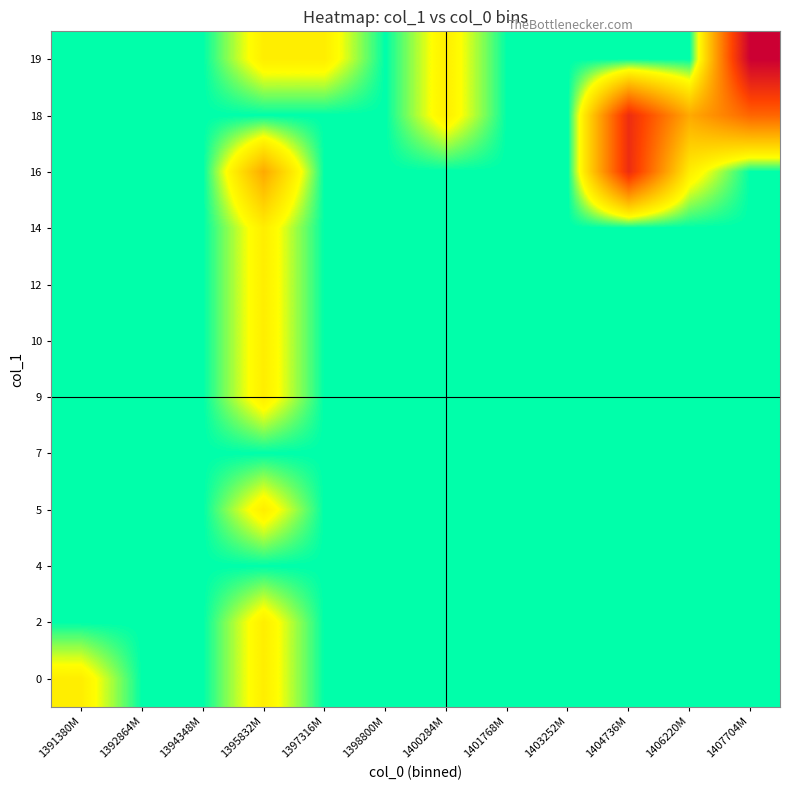

Reading right to left, transcribe all the data shown in this chart.

19: 1407704M=5	1406220M=0	1404736M=0	1403252M=0	1401768M=0	1400284M=1	1398800M=0	1397316M=1	1395832M=1	1394348M=0	1392864M=0	1391380M=0
18: 1407704M=3	1406220M=2	1404736M=4	1403252M=0	1401768M=0	1400284M=1	1398800M=0	1397316M=0	1395832M=0	1394348M=0	1392864M=0	1391380M=0
16: 1407704M=0	1406220M=1	1404736M=4	1403252M=0	1401768M=0	1400284M=0	1398800M=0	1397316M=0	1395832M=2	1394348M=0	1392864M=0	1391380M=0
14: 1407704M=0	1406220M=0	1404736M=0	1403252M=0	1401768M=0	1400284M=0	1398800M=0	1397316M=0	1395832M=1	1394348M=0	1392864M=0	1391380M=0
12: 1407704M=0	1406220M=0	1404736M=0	1403252M=0	1401768M=0	1400284M=0	1398800M=0	1397316M=0	1395832M=1	1394348M=0	1392864M=0	1391380M=0
10: 1407704M=0	1406220M=0	1404736M=0	1403252M=0	1401768M=0	1400284M=0	1398800M=0	1397316M=0	1395832M=1	1394348M=0	1392864M=0	1391380M=0
9: 1407704M=0	1406220M=0	1404736M=0	1403252M=0	1401768M=0	1400284M=0	1398800M=0	1397316M=0	1395832M=1	1394348M=0	1392864M=0	1391380M=0
7: 1407704M=0	1406220M=0	1404736M=0	1403252M=0	1401768M=0	1400284M=0	1398800M=0	1397316M=0	1395832M=0	1394348M=0	1392864M=0	1391380M=0
5: 1407704M=0	1406220M=0	1404736M=0	1403252M=0	1401768M=0	1400284M=0	1398800M=0	1397316M=0	1395832M=1	1394348M=0	1392864M=0	1391380M=0
4: 1407704M=0	1406220M=0	1404736M=0	1403252M=0	1401768M=0	1400284M=0	1398800M=0	1397316M=0	1395832M=0	1394348M=0	1392864M=0	1391380M=0
2: 1407704M=0	1406220M=0	1404736M=0	1403252M=0	1401768M=0	1400284M=0	1398800M=0	1397316M=0	1395832M=1	1394348M=0	1392864M=0	1391380M=0
0: 1407704M=0	1406220M=0	1404736M=0	1403252M=0	1401768M=0	1400284M=0	1398800M=0	1397316M=0	1395832M=1	1394348M=0	1392864M=0	1391380M=1